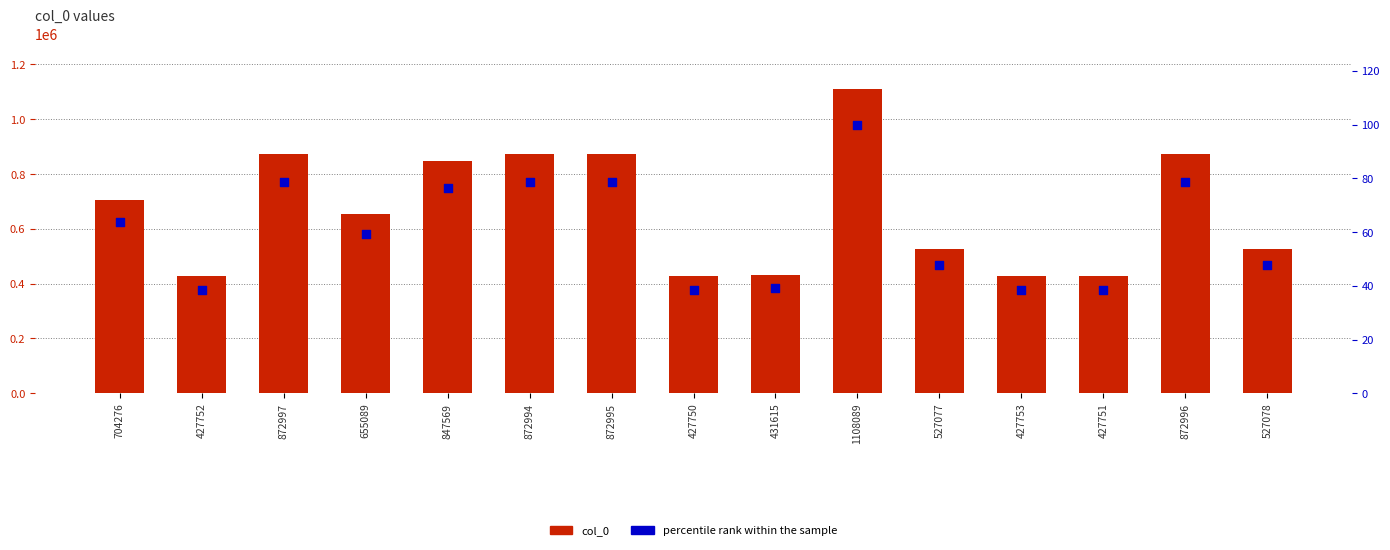

What are all the series names shown in the legend?

col_0, percentile rank within the sample